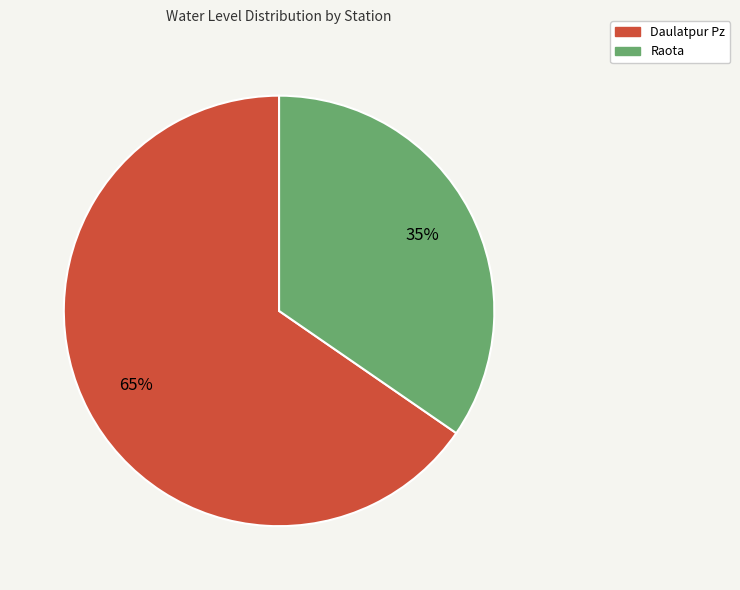

Rank the categories by value from highest to lowest.

Daulatpur Pz, Raota